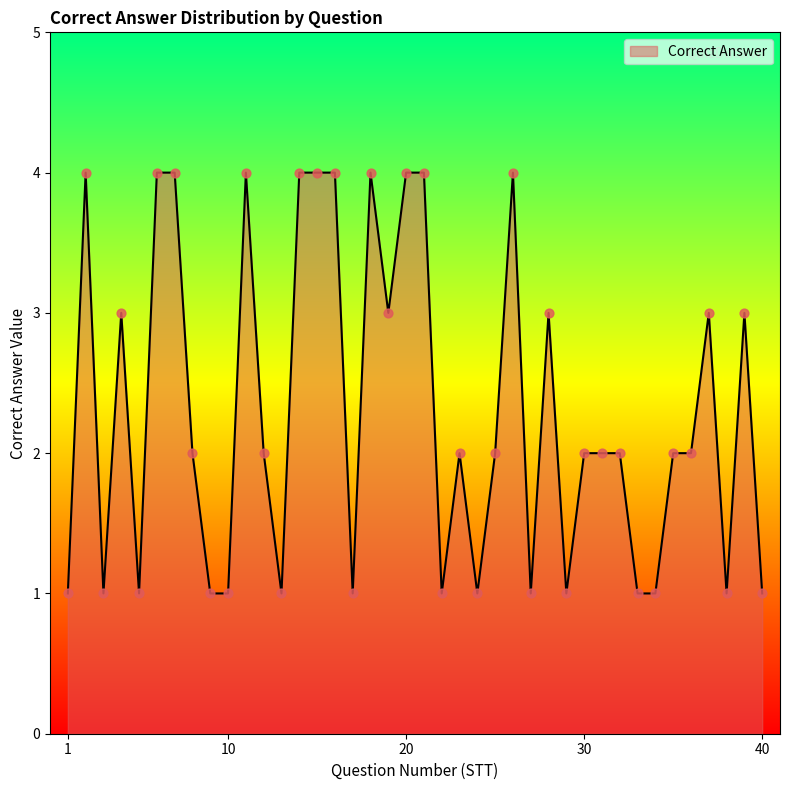

What is the maximum value shown in the chart?

4